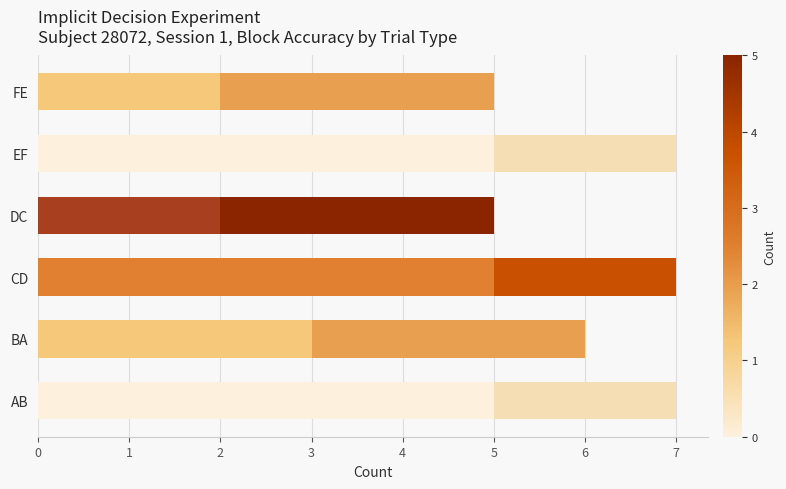

What is the total value across all series at FE?

5